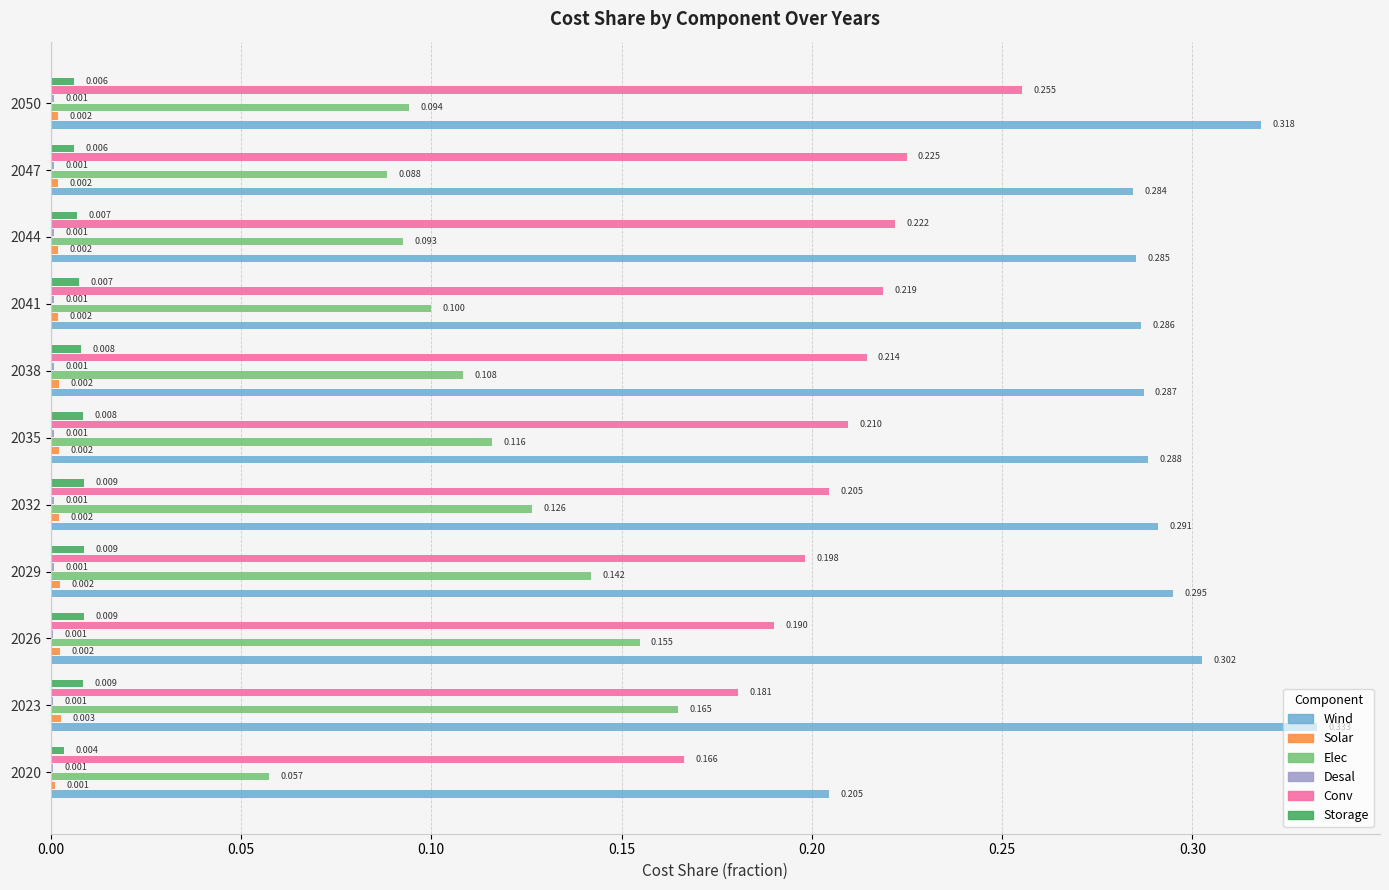

Between 2032 and 2035, which series saw the biggest shift?

Elec